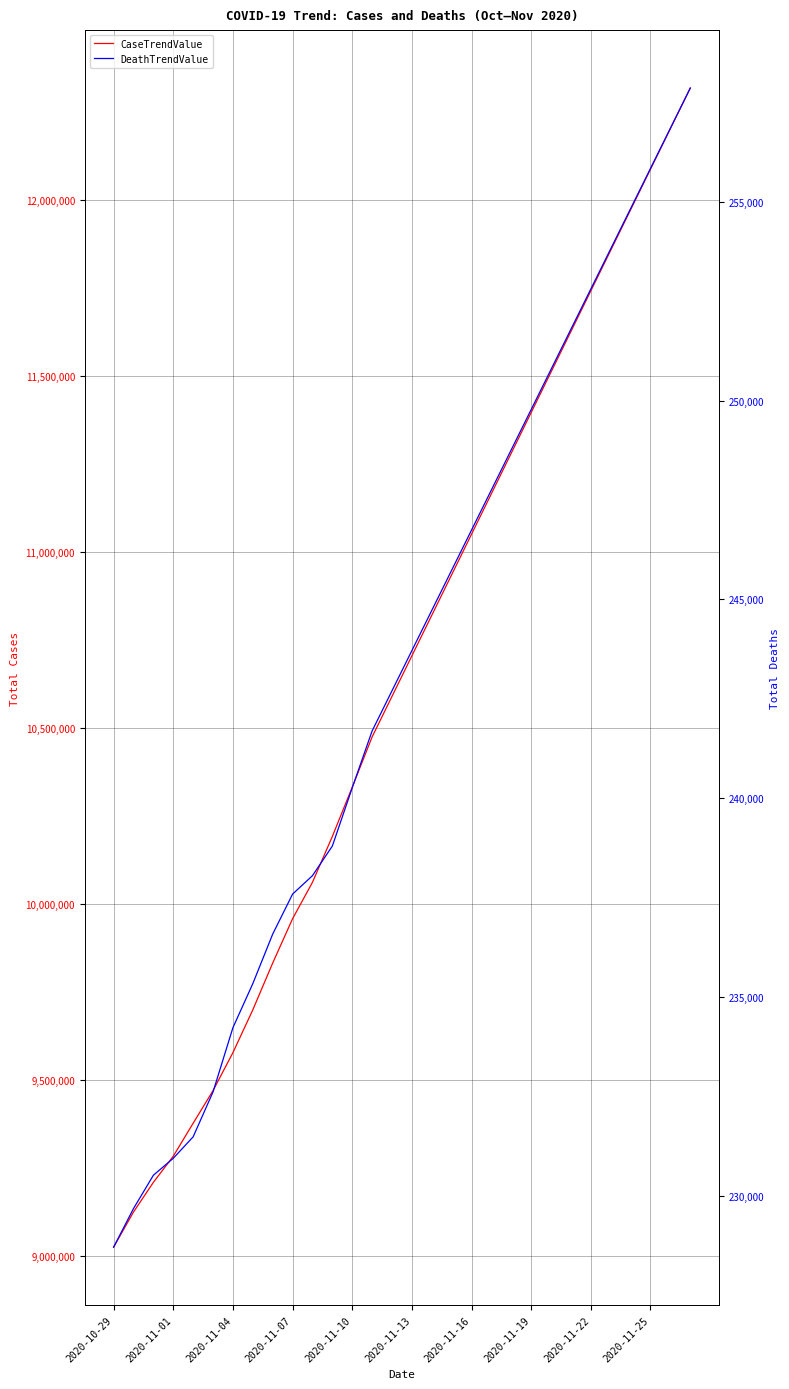

How many lines are shown in the chart?

2